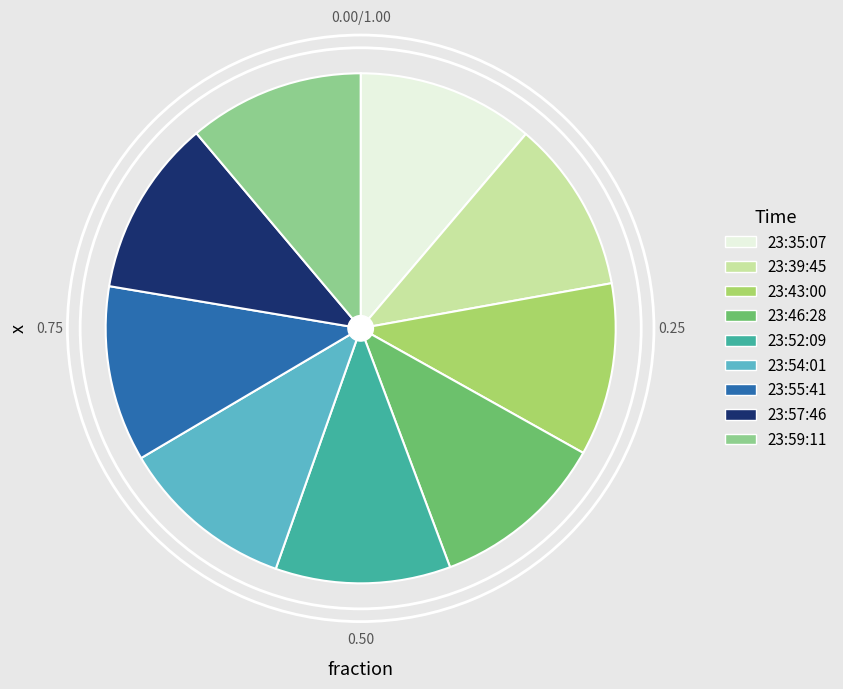

True or false: 23:55:41 accounts for 11% of the total.

True